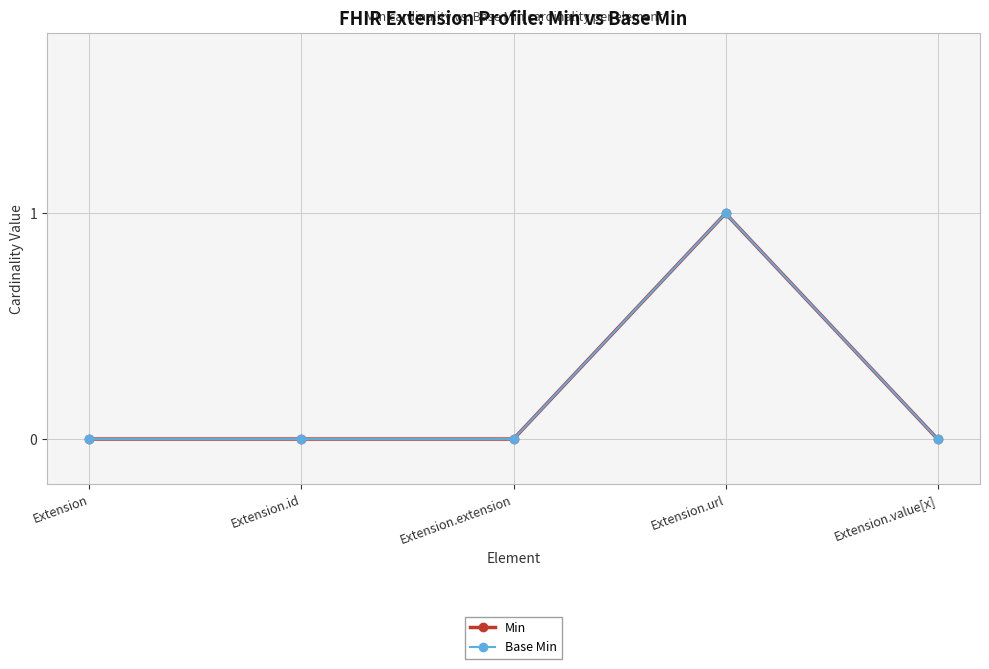

True or false: Min and Base Min cross at least once.

False